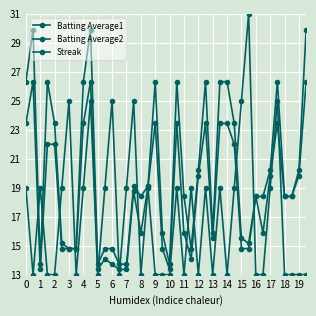

What is the value of the Batting Average1 point at the 16th from the left?

19.1